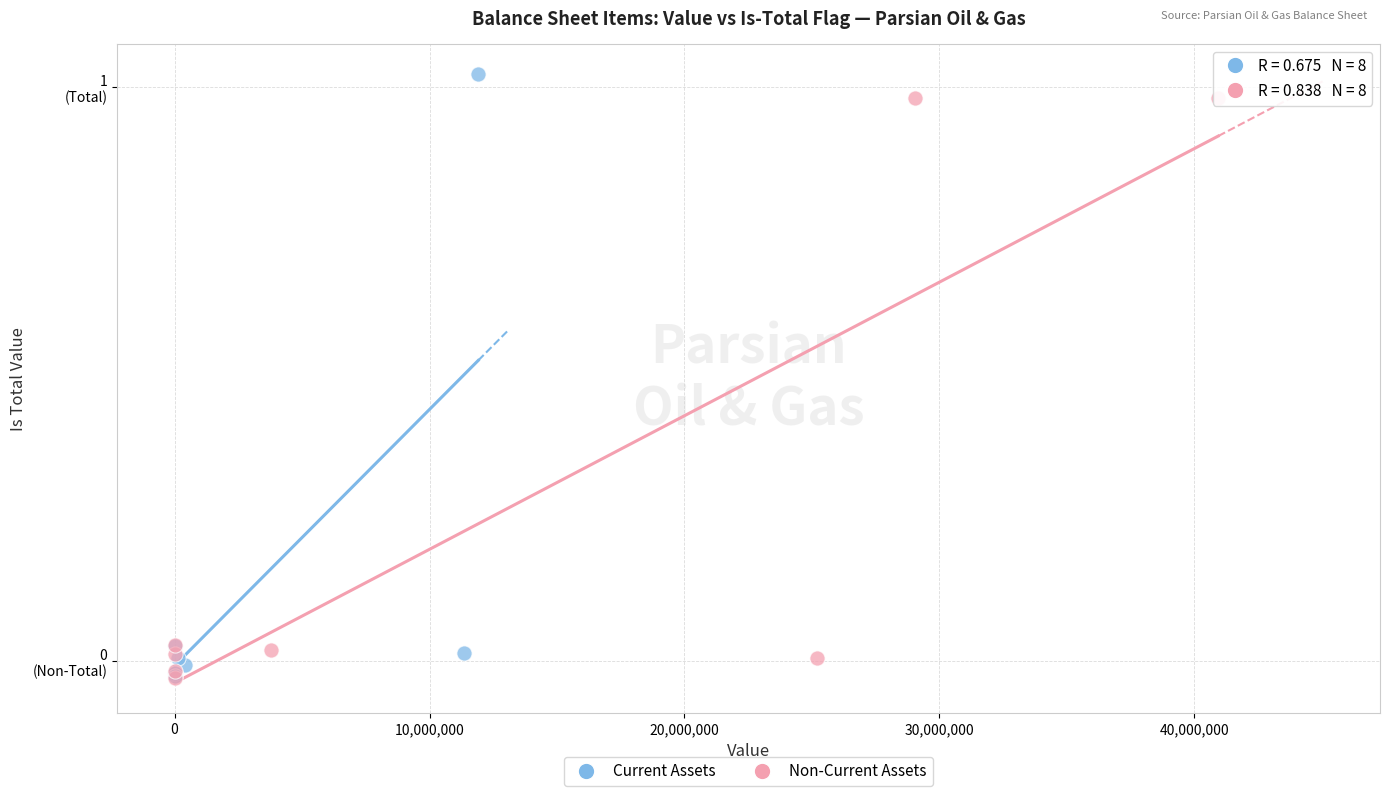

What are all the series names shown in the legend?

Current Assets, Non-Current Assets